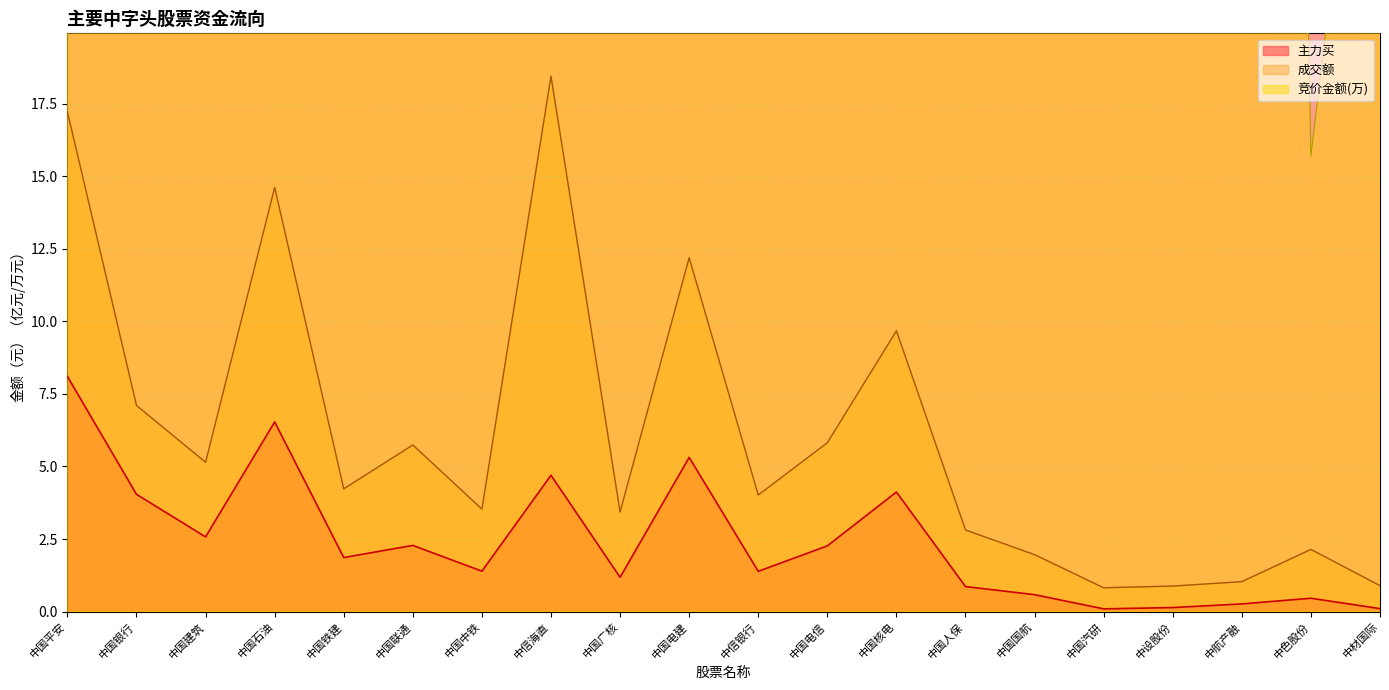

In 成交额, how many points are higher than both neighbors (excluding endpoints)?

6